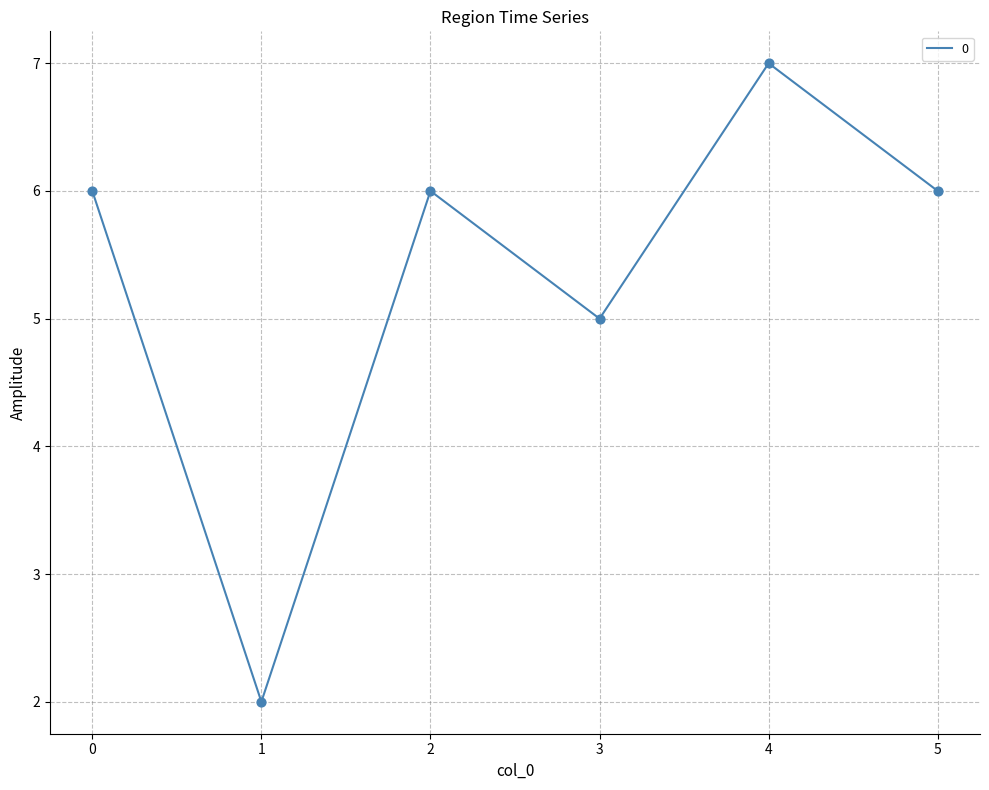

Approximately how many times larger is the value at 1 compared to 2?

0.3